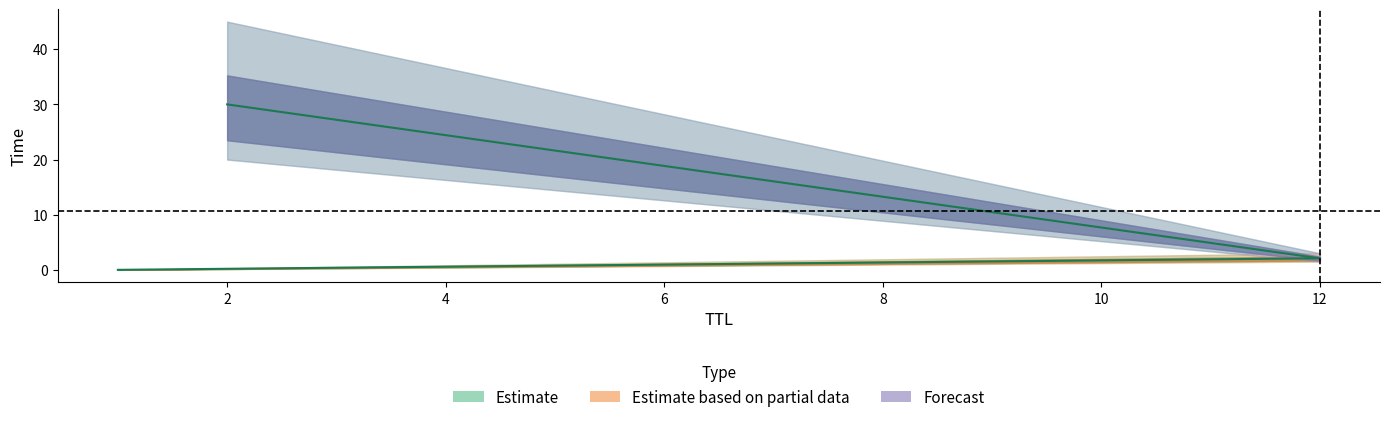

What is the greatest value displayed?

30.0